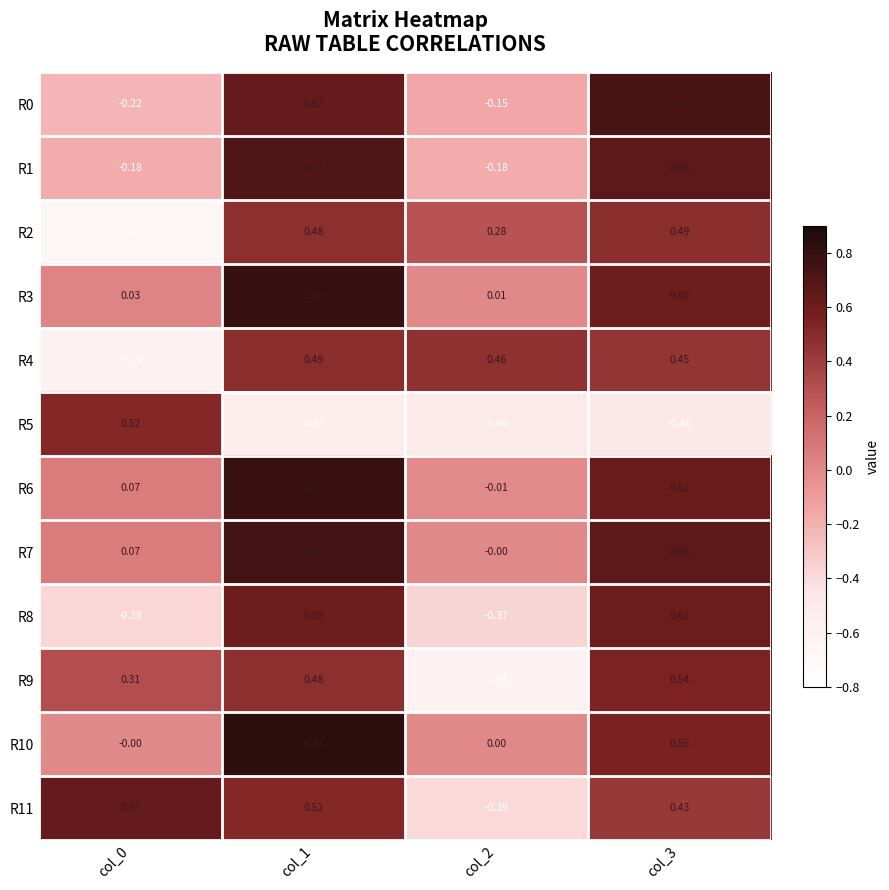

List the series in order of their peak value, highest first.

R10, R3, R6, R7, R0, R1, R11, R8, R9, R5, R4, R2